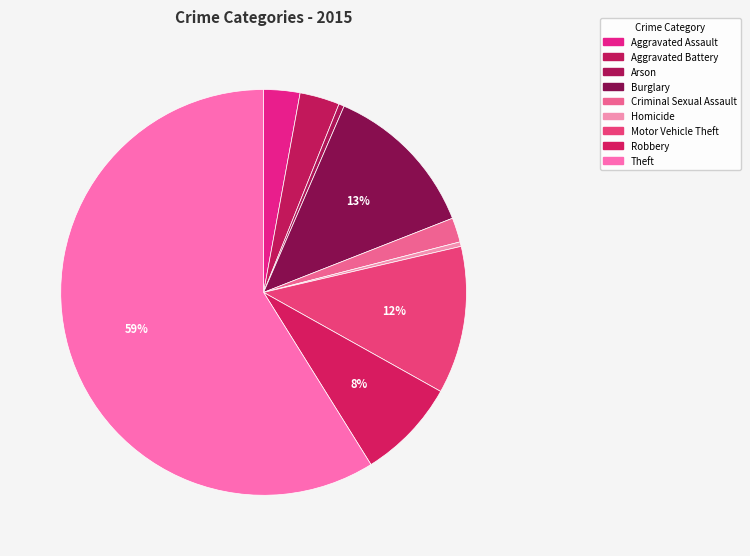

The Criminal Sexual Assault slice represents 1% of the pie. True or false?

False